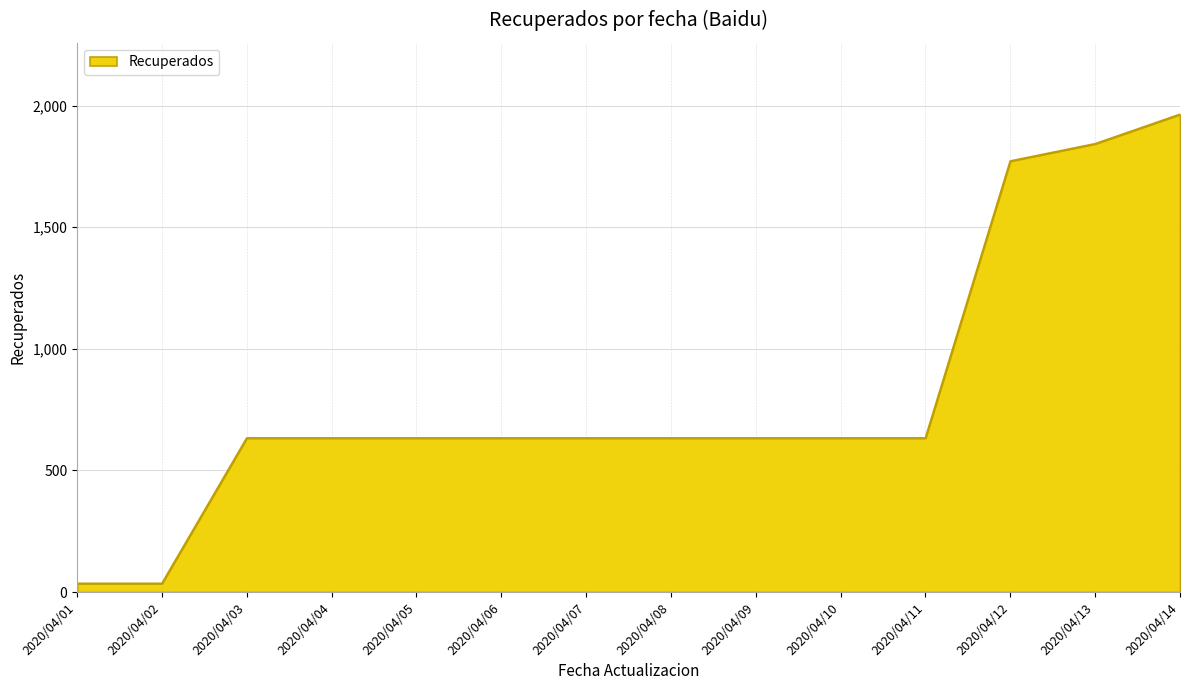

Reading left to right, list all the values displayed in this chart.

35	35	633	633	633	633	633	633	633	633	633	1772	1843	1964